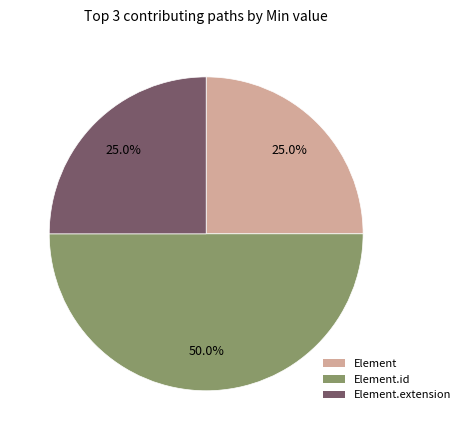

Which slice is the largest?

Element.id